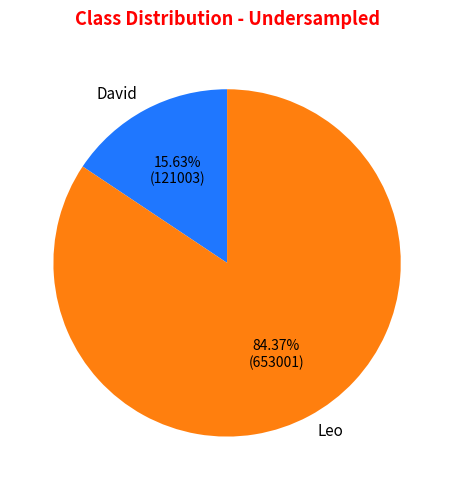

Is there a majority slice in this chart?

Yes